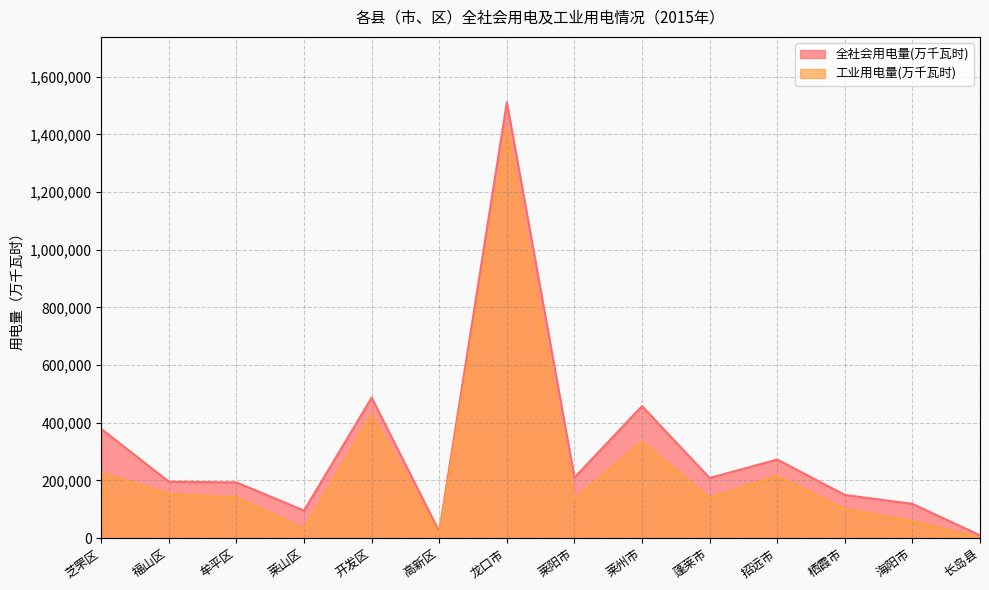

True or false: 工业用电量(万千瓦时) and 全社会用电量(万千瓦时) intersect in this chart.

False